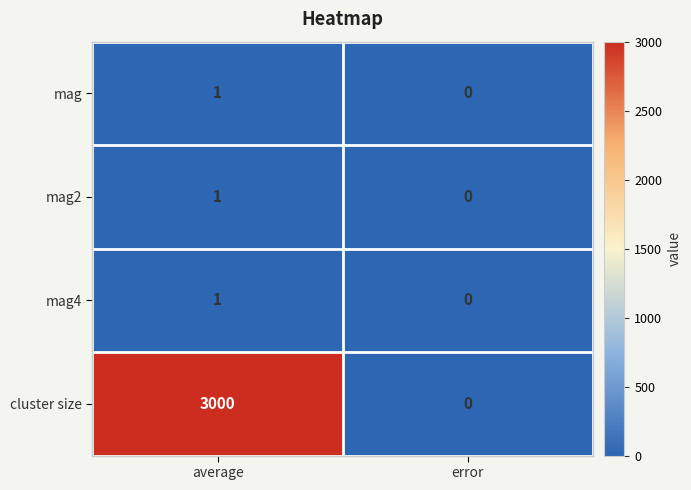

Reading left to right, list all the values displayed in this chart.

mag: 1	0
mag2: 1	0
mag4: 1	0
cluster size: 3000	0